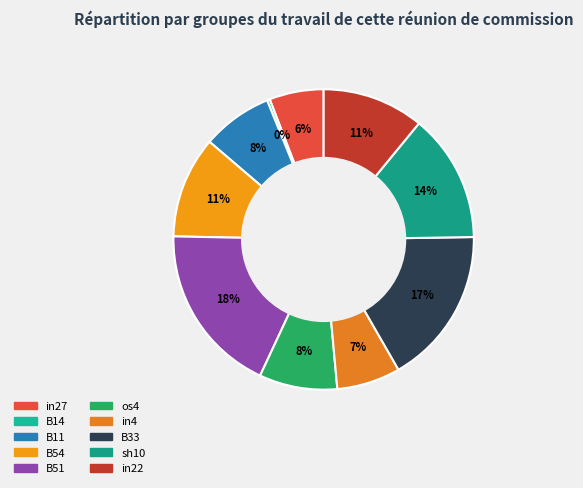

Which slice is the largest?

B51